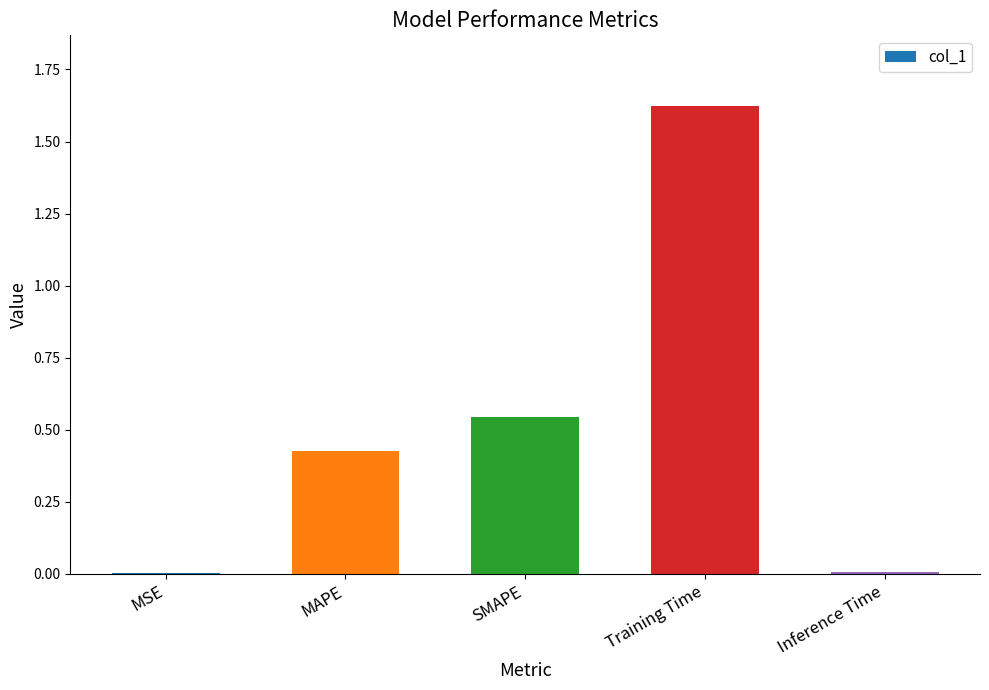

What is the sum of all values?

2.6